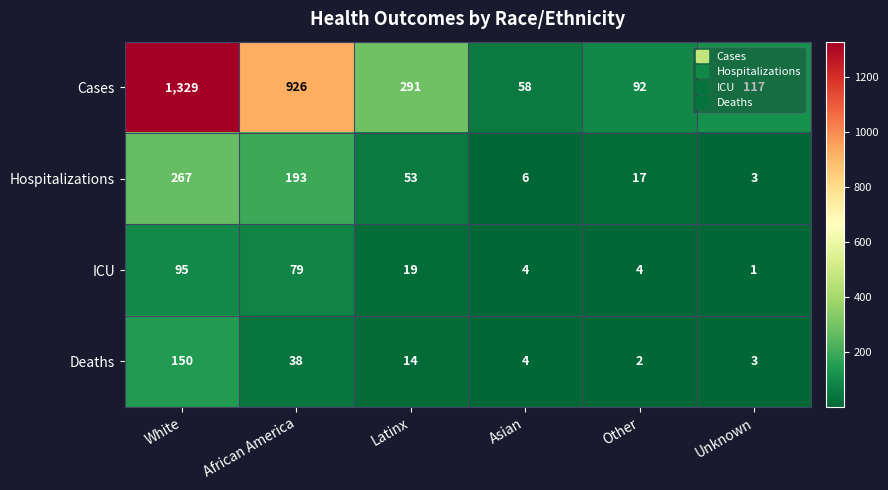

At which category is the sum across all series the highest?

White